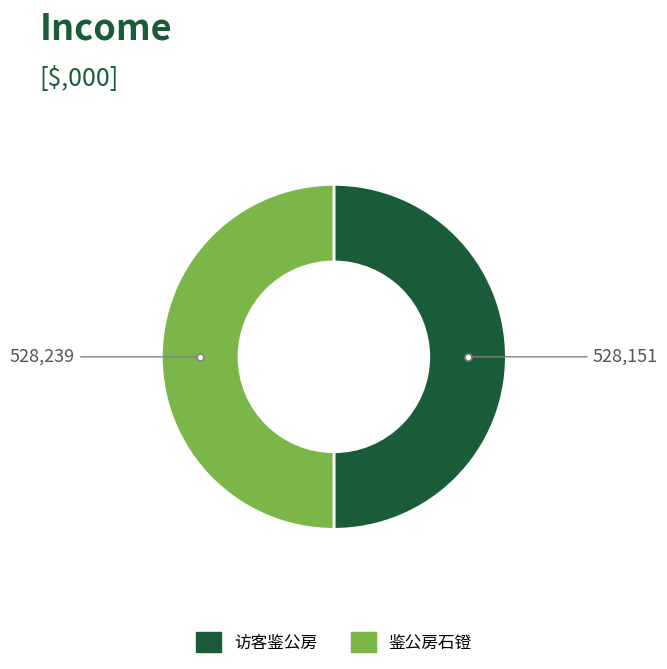

What is the ratio of the value at 访客鉴公房 to the value at 鉴公房石镫?

1.0